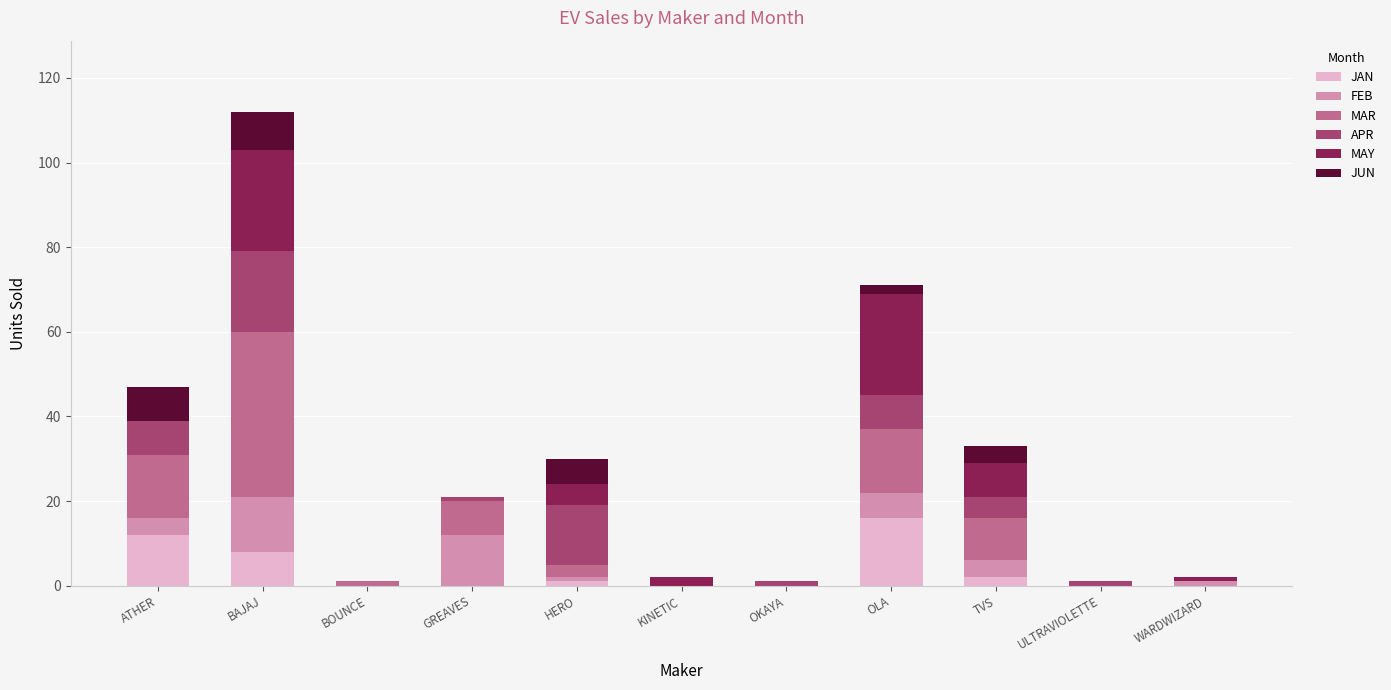

Are the bars grouped side by side (vs. stacked)?

No